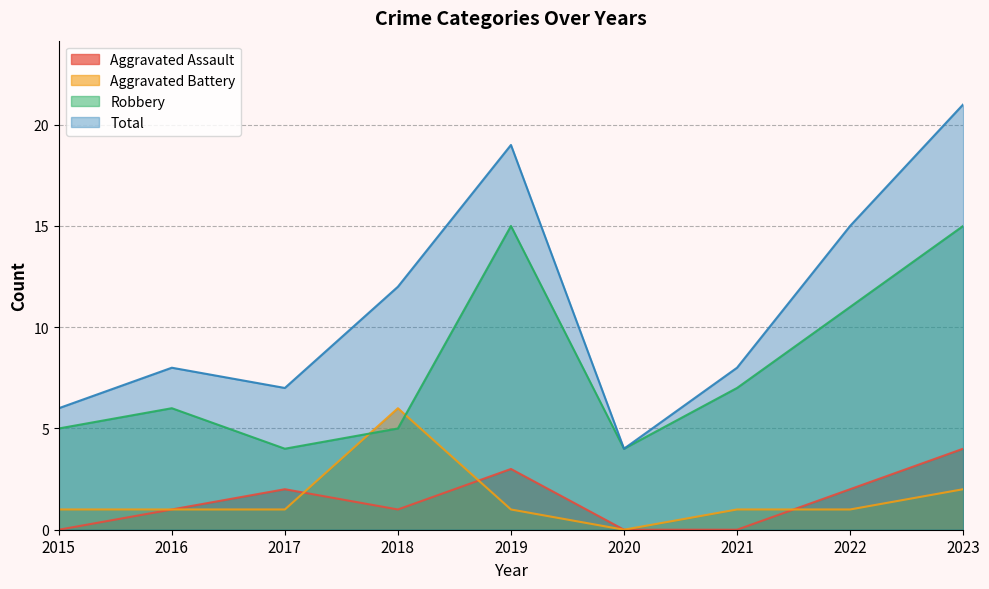

At which label is Aggravated Battery closest to 3?

2023